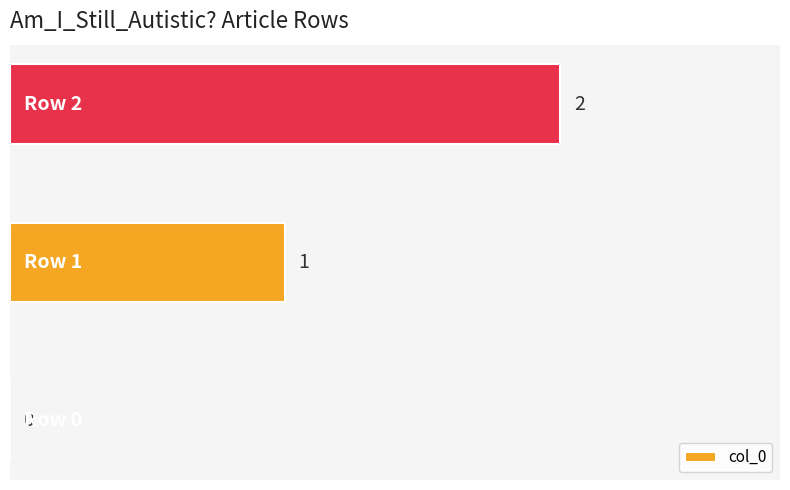

How many values are between 0 and 2?

3